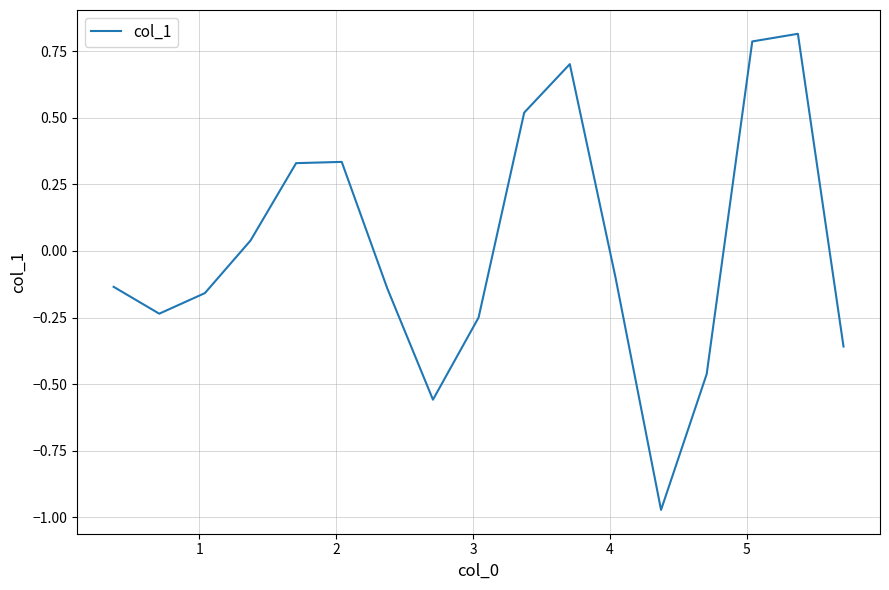

How many values are below zero?

10